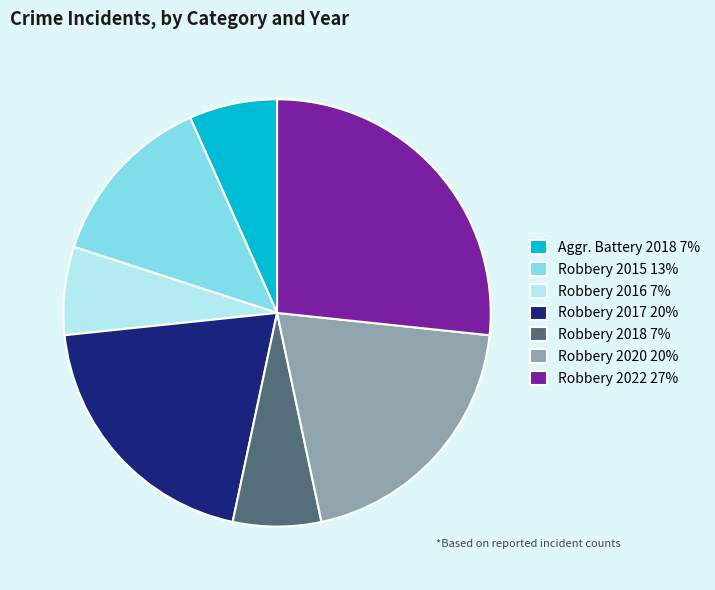

Count the number of slices in the pie.

7